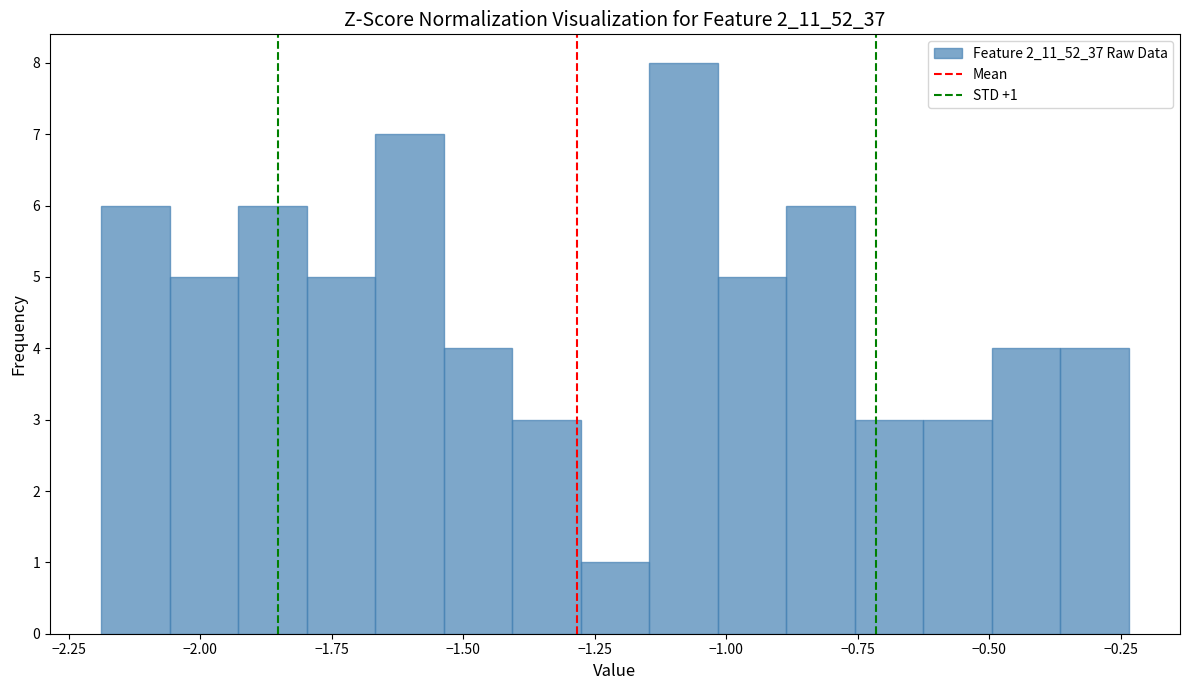

Read against the x-axis, roughly where is the centre of the tallest bar?

-1.10